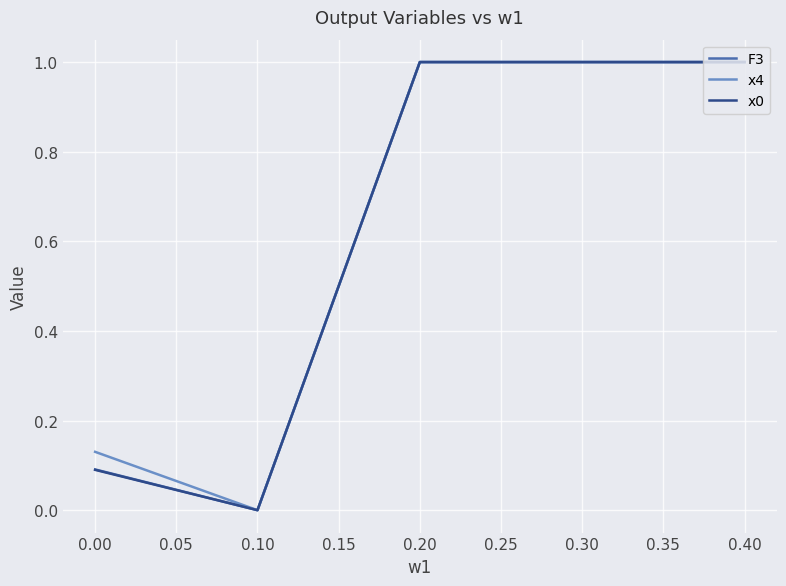

The x0 series shows 0.0 at 0.10. True or false?

True